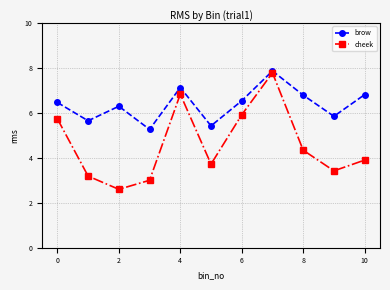

What is the greatest value displayed?

7.9